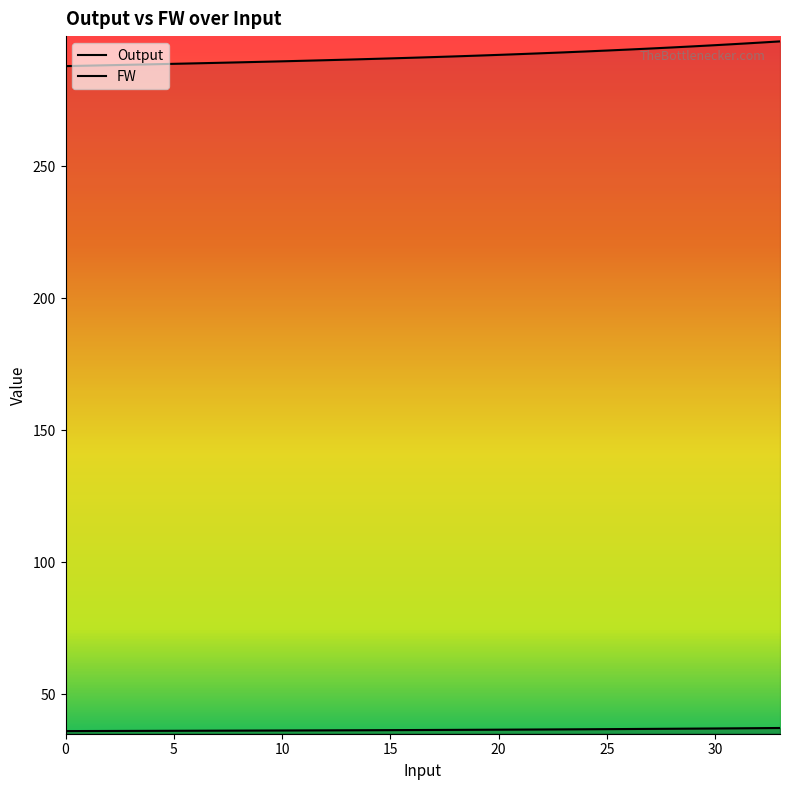

What is the difference between the highest and lowest values at 2?

252.3